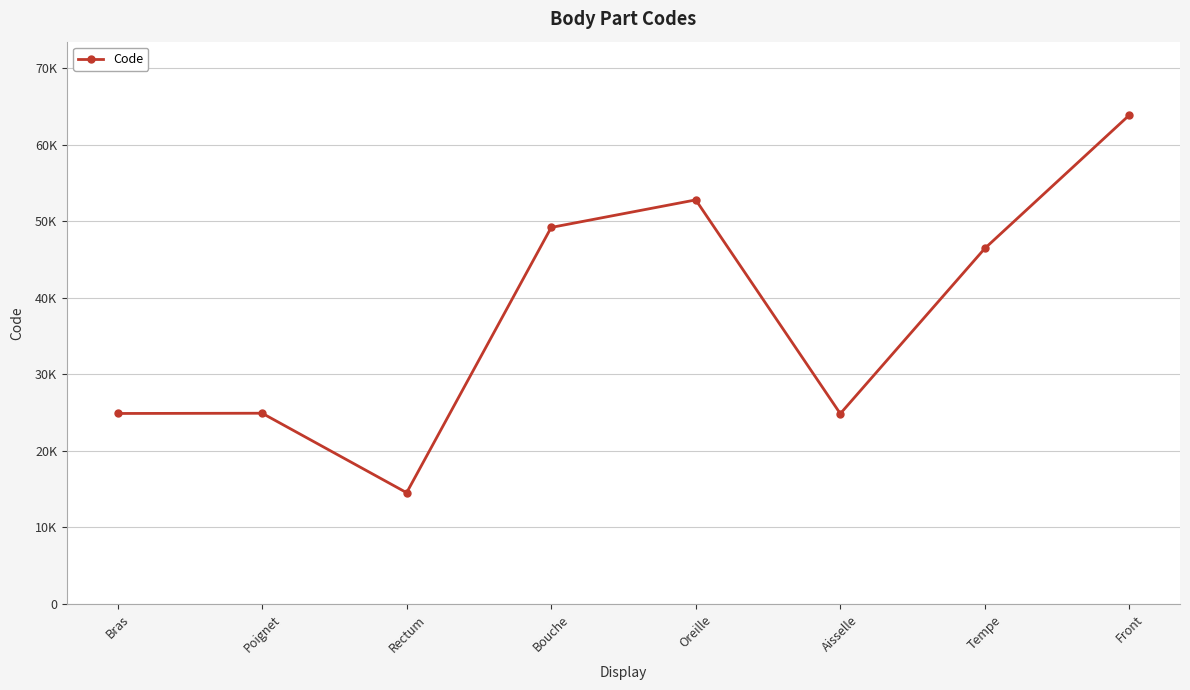

Is it true that the value at Poignet is 40529?

False